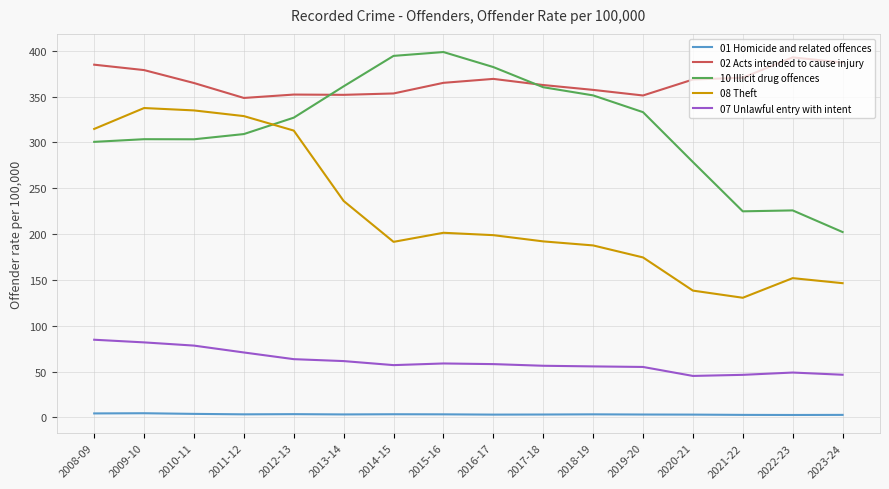

What is the greatest value displayed?

398.7